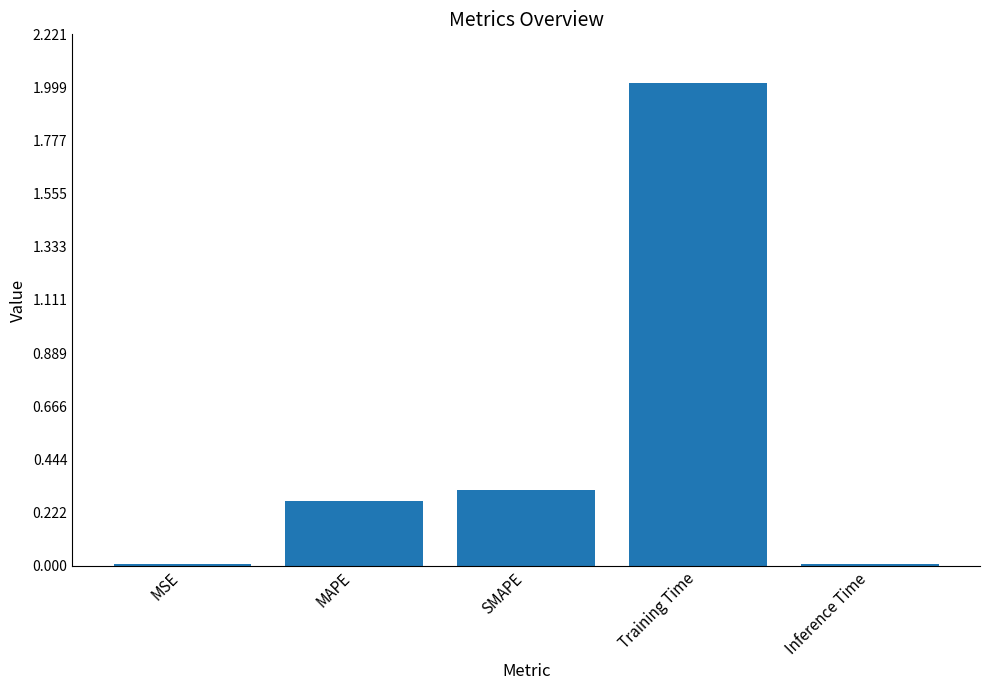

Between Training Time and Inference Time, which is larger?

Training Time